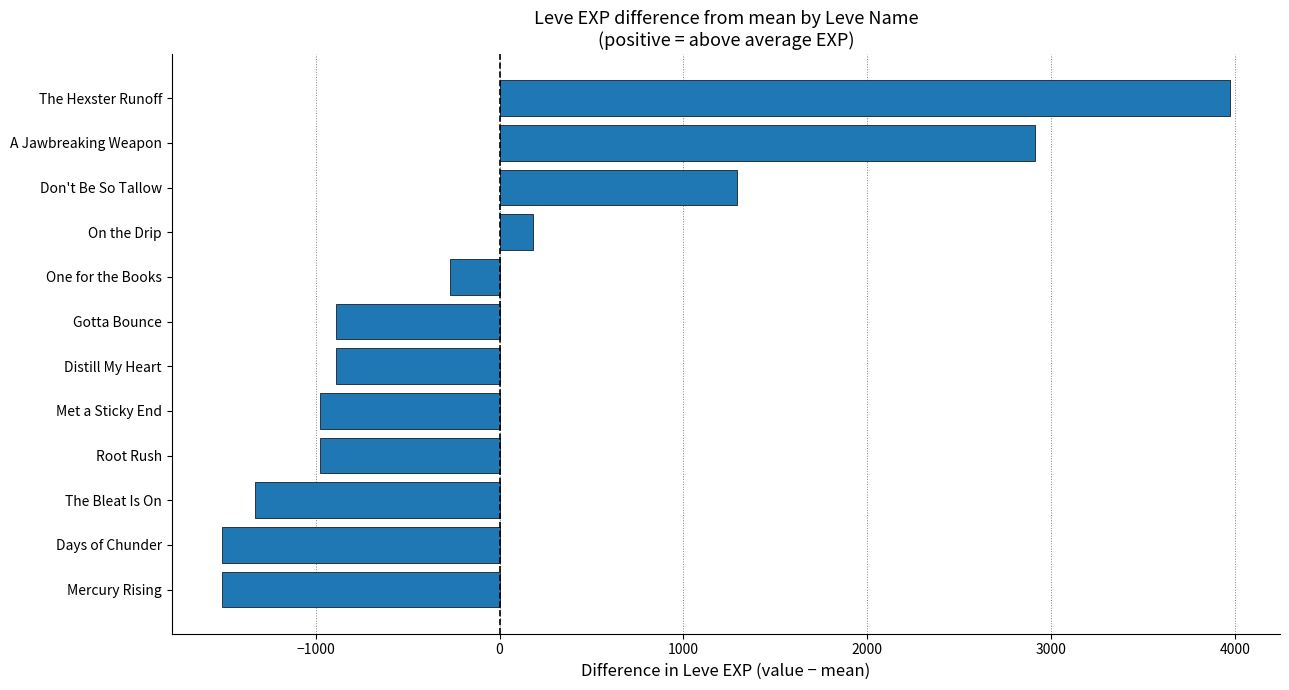

What is the difference between the maximum and minimum values?

5480.0